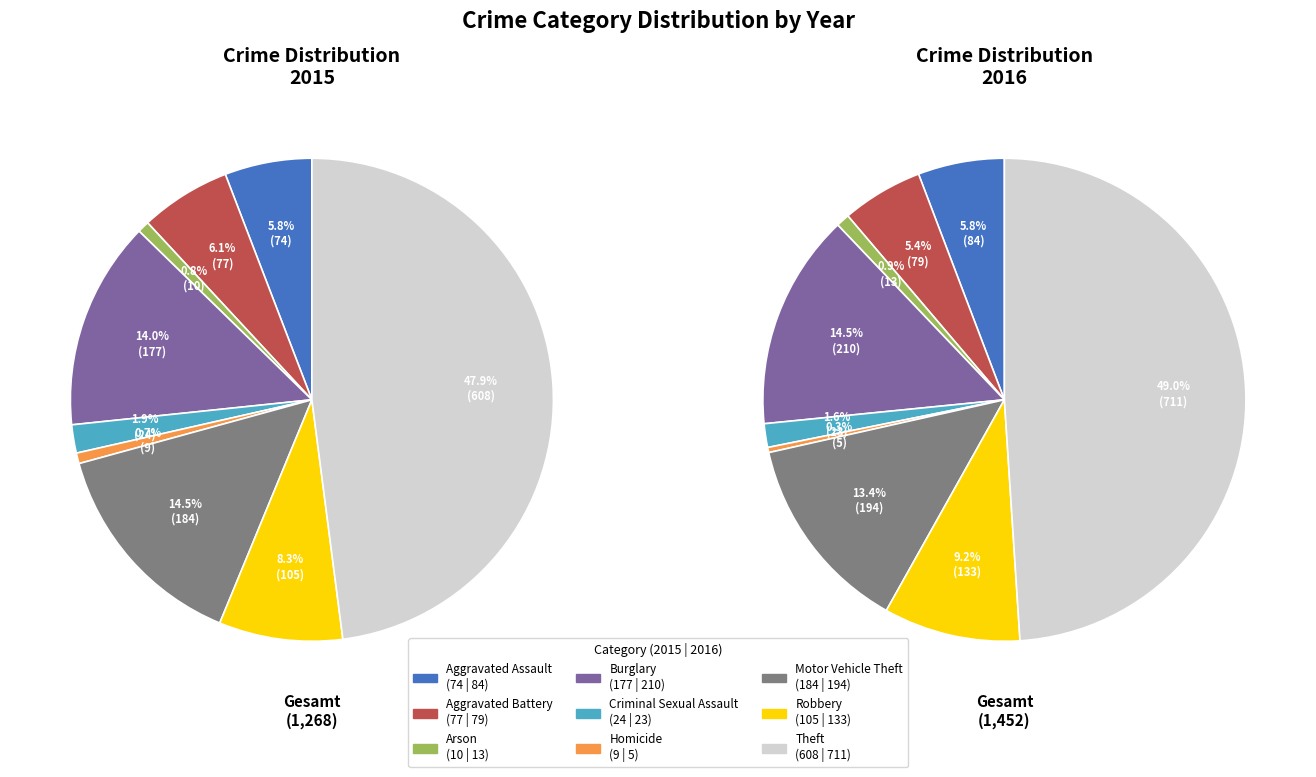

To the nearest percent, what is the difference between the Arson and Aggravated Battery slice percentages?

5%